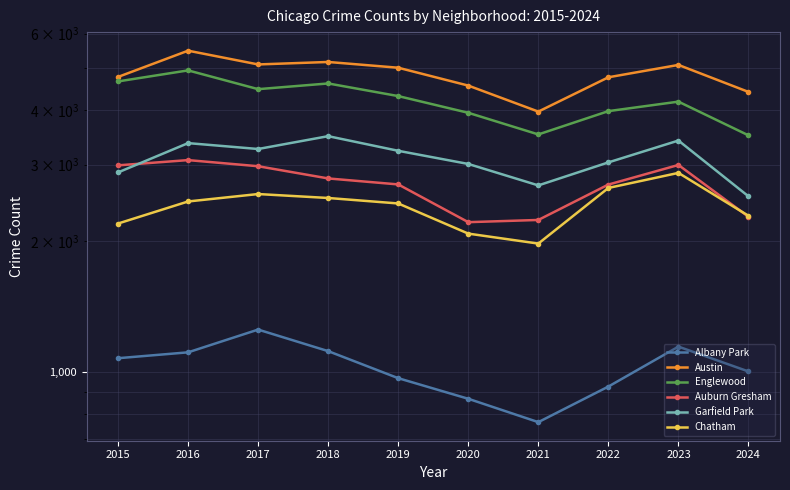

Is it true that Garfield Park equals 3486 at 2018?

True